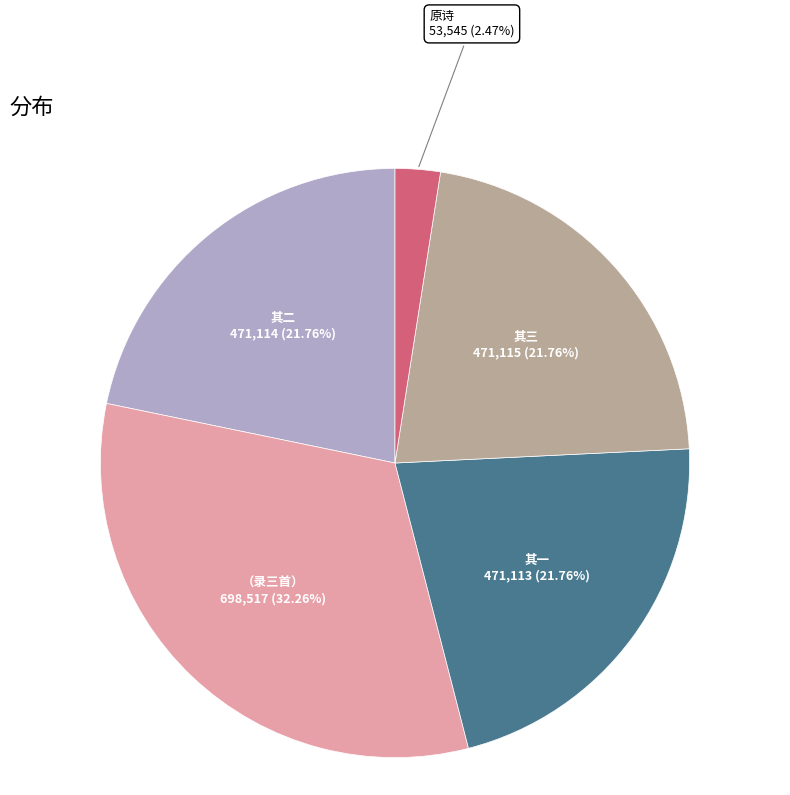

What is the ratio of the value at 其三 to the value at 其二?

1.0